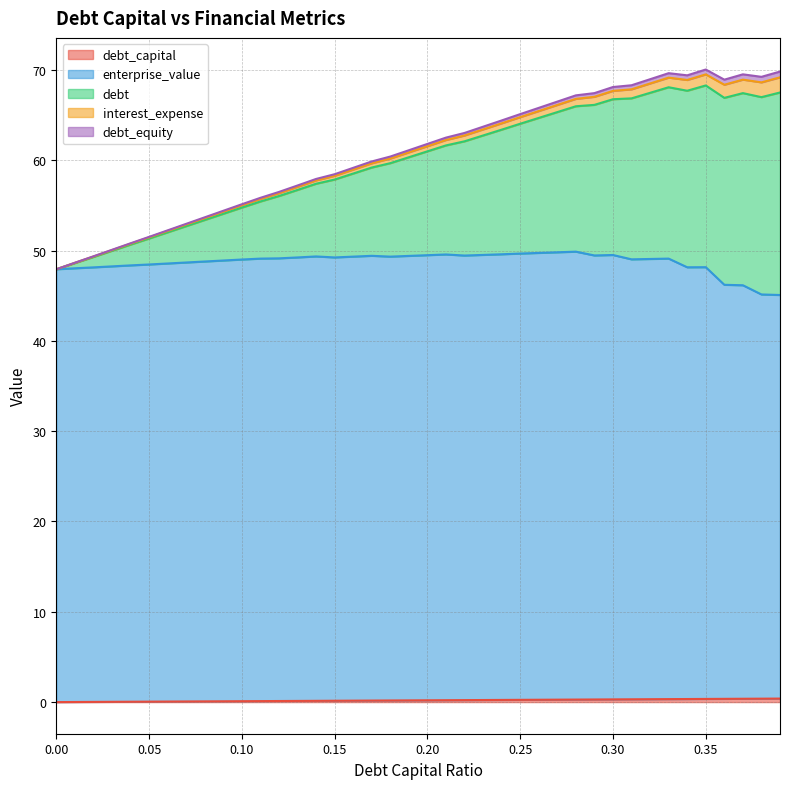

Where is debt nearest to the value 58?

0.14